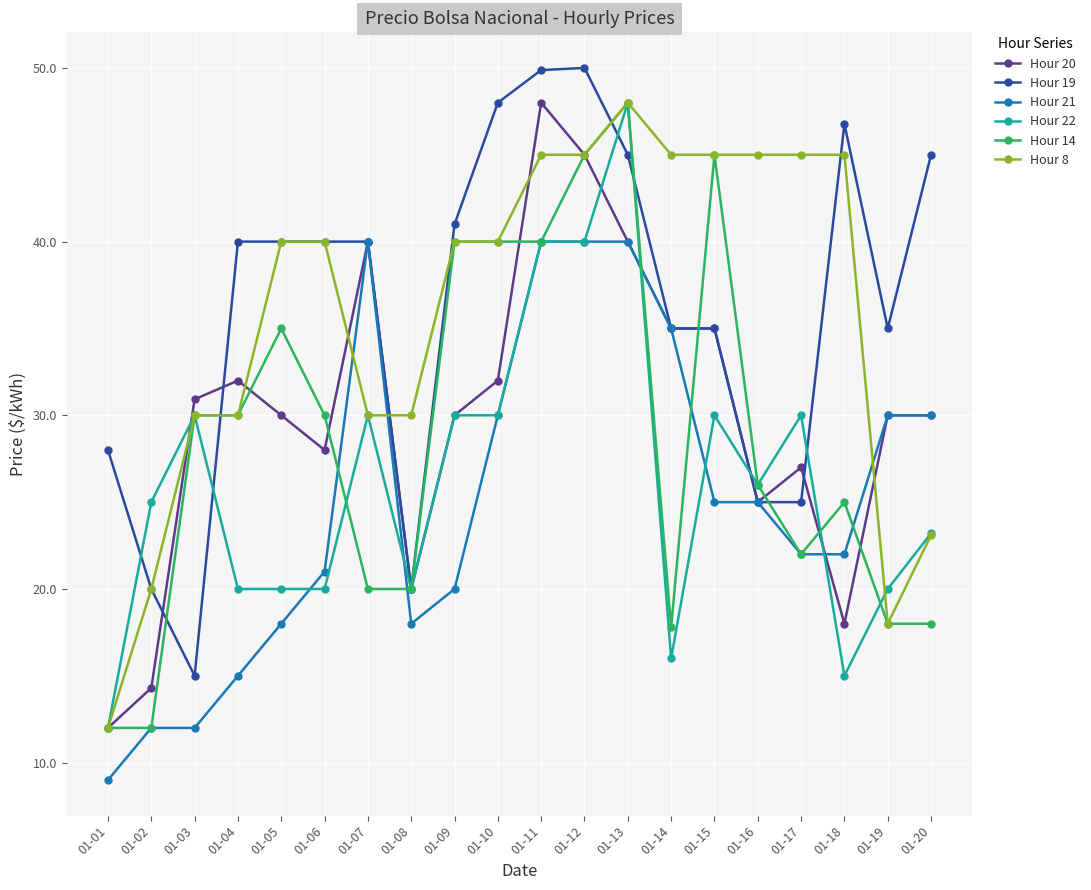

What is the greatest value displayed?

50.0